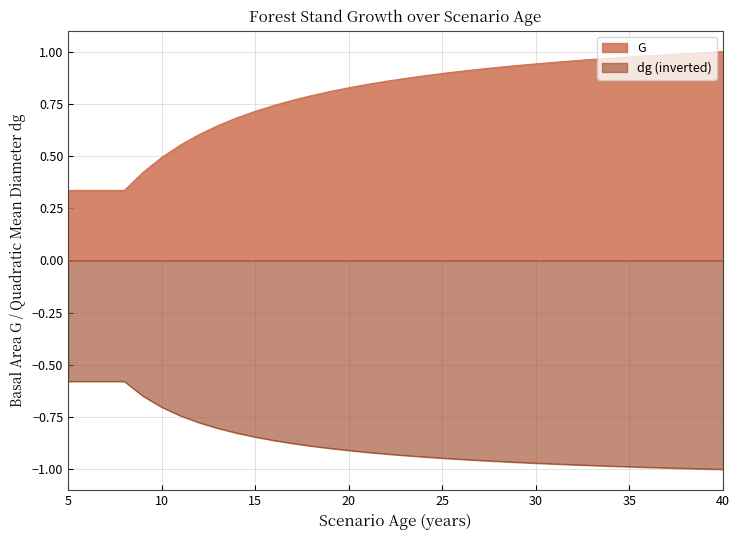

Where is dg nearest to the value 0?

5